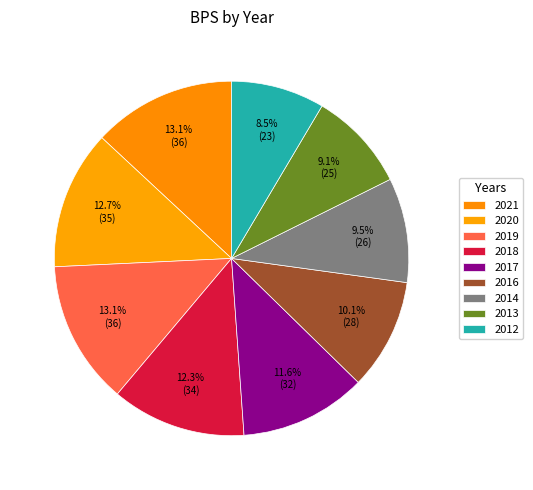

What is the total percentage of 2018 and 2019?

25.4%